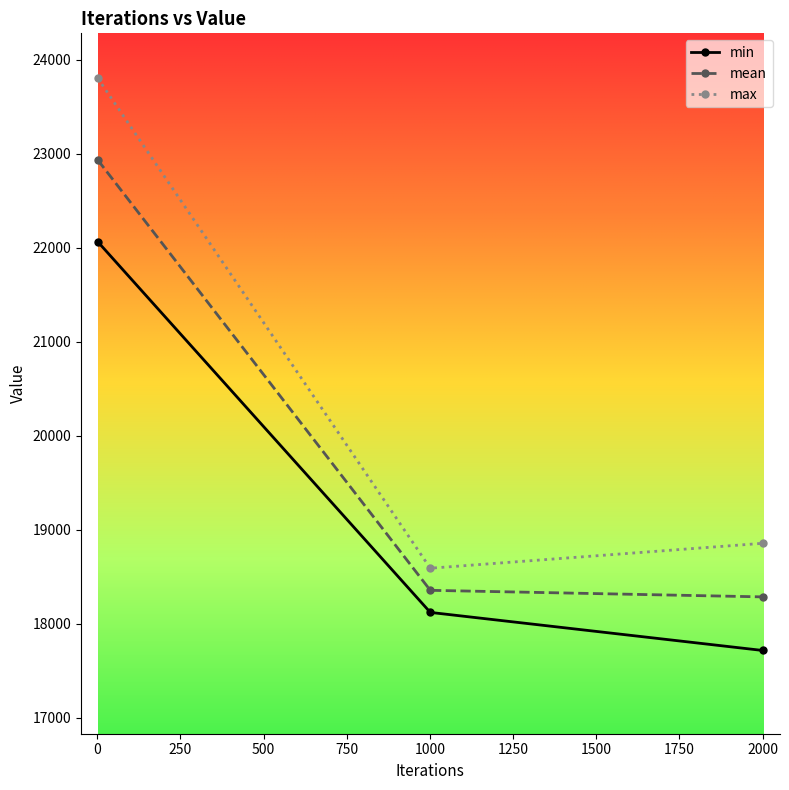

Rank the series by their average value, from highest to lowest.

max, mean, min